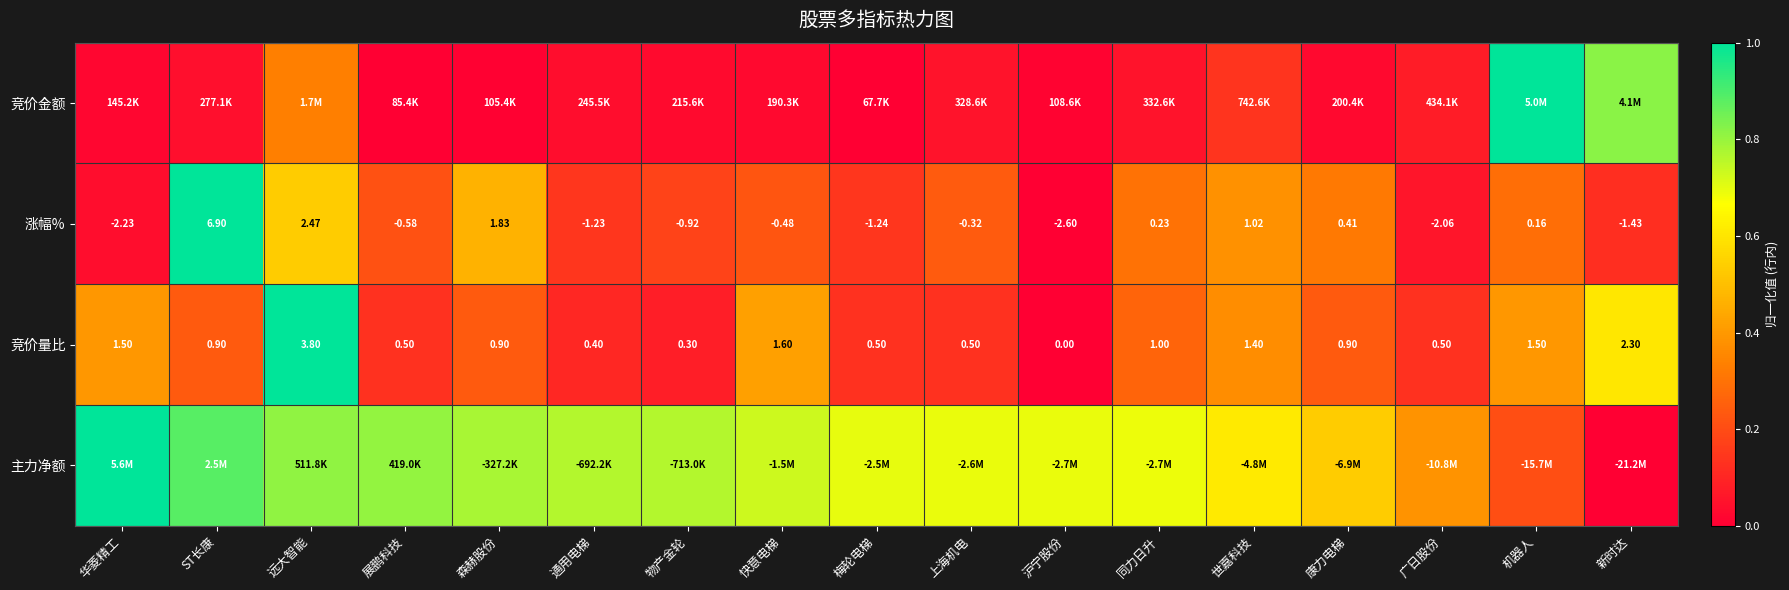

What is the difference between the highest and lowest values at ST长康?

1.0